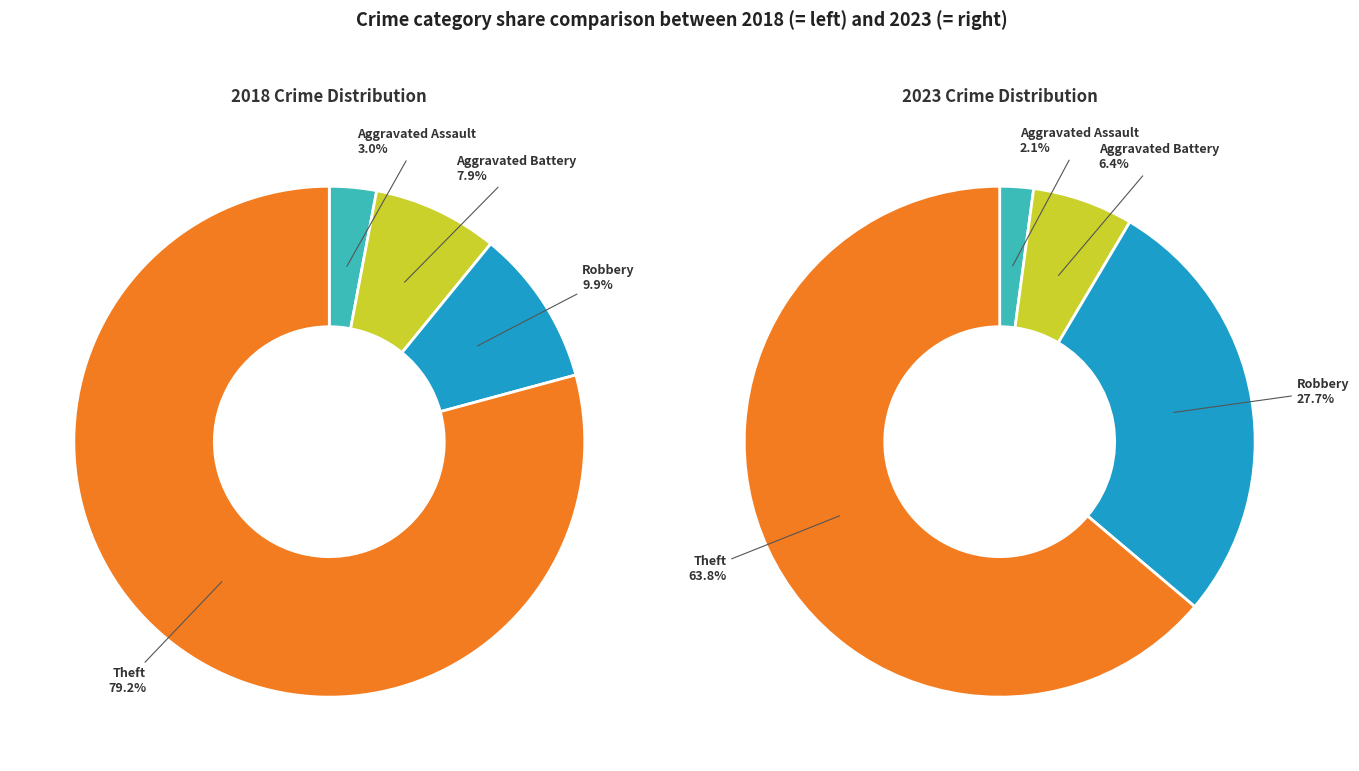

Count the number of slices in the pie.

8